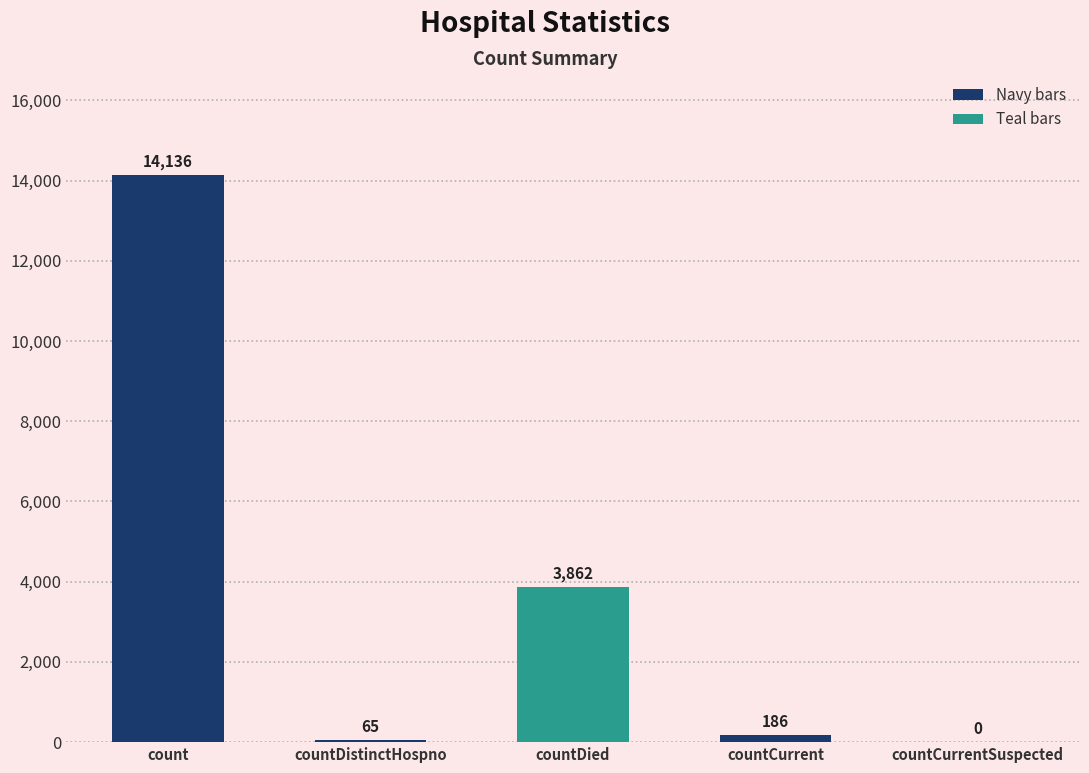

True or false: the data shows -8411 at countCurrentSuspected.

False